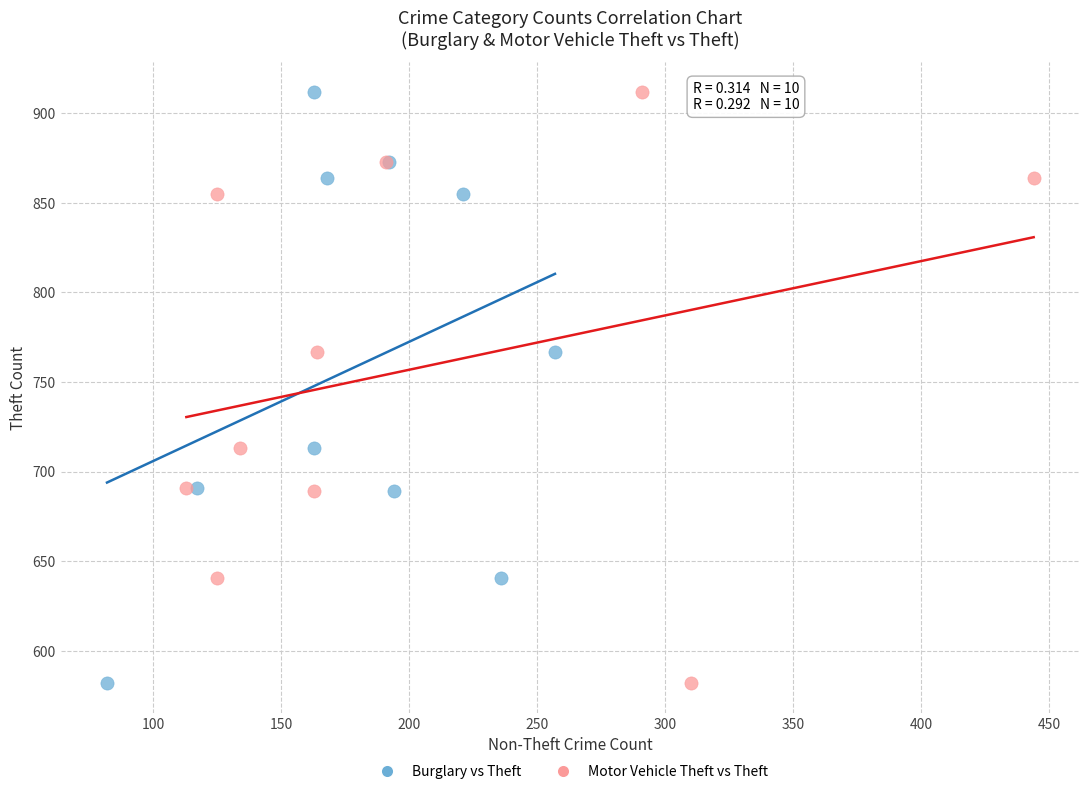

What are all the series names shown in the legend?

Burglary vs Theft, Motor Vehicle Theft vs Theft